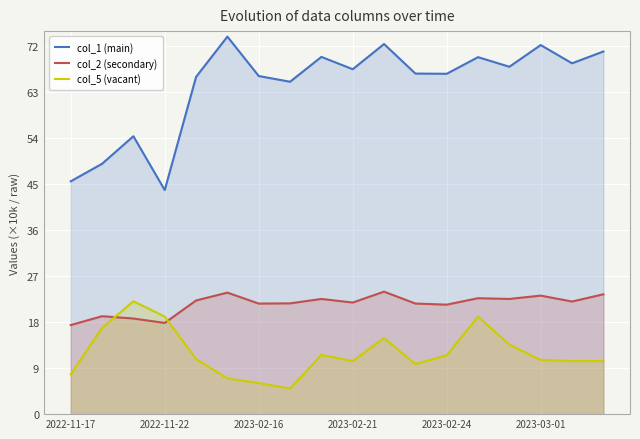

What is the sum of the col_5 (vacant) values at 2023-02-24 and 2023-02-21?

21.9